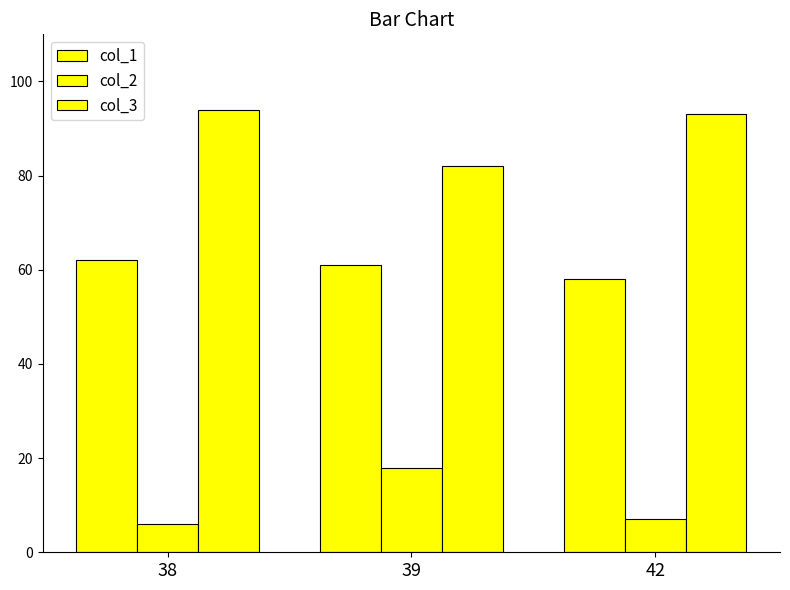

Count the number of categories in the chart.

3